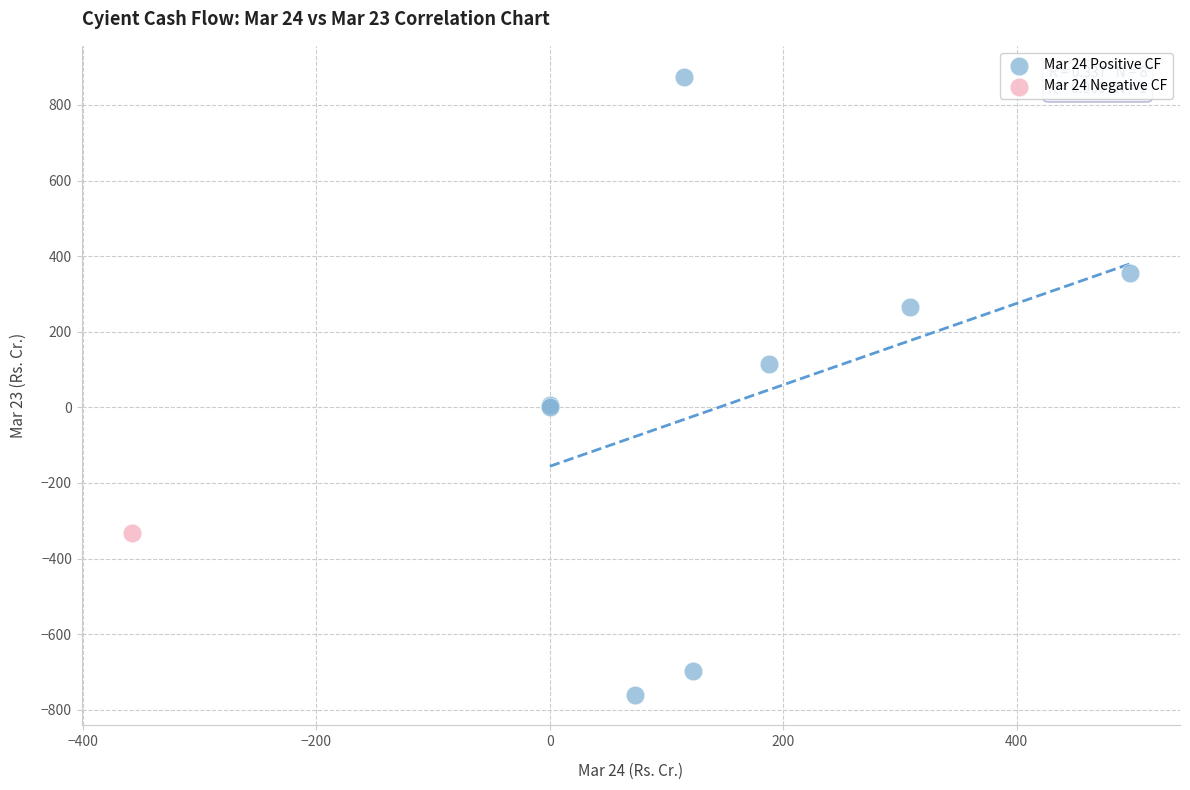

What are all the series names shown in the legend?

Mar 24 Positive CF, Mar 24 Negative CF